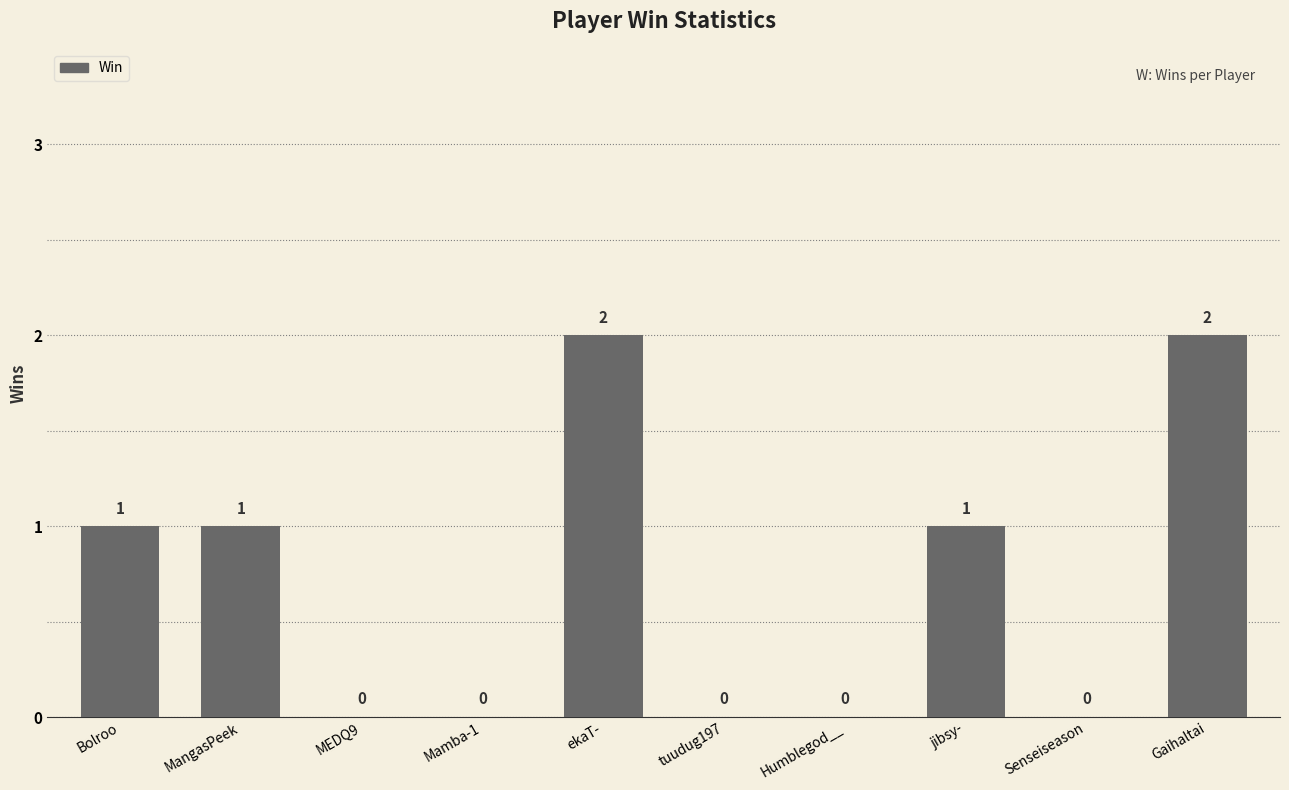

True or false: the data shows 1 at Senseiseason.

False